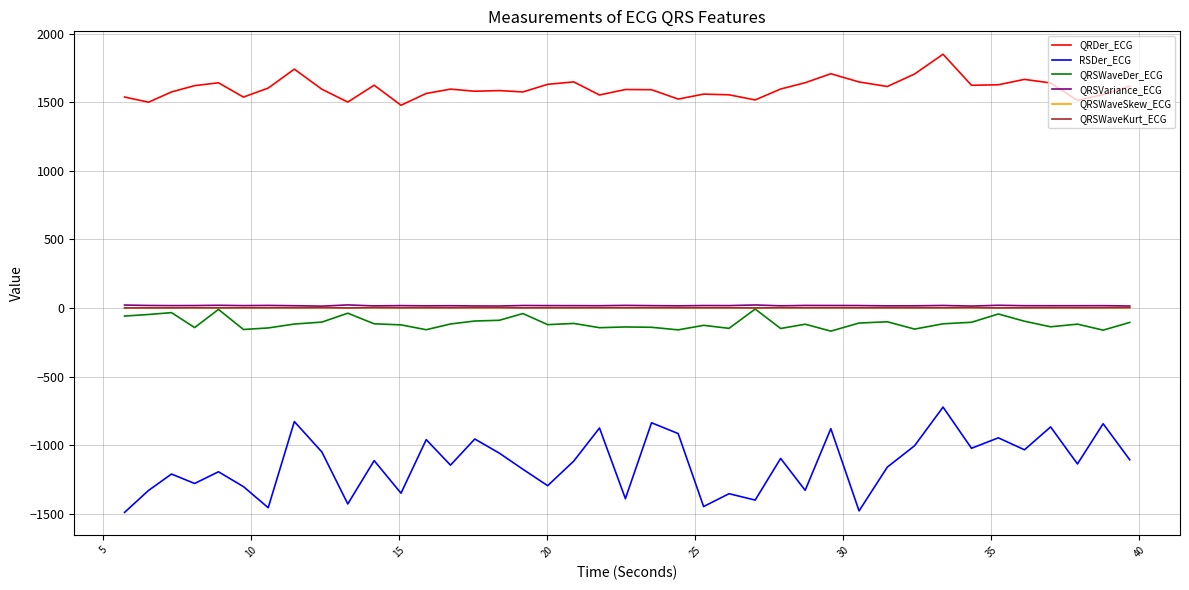

True or false: QRSVariance_ECG and QRSWaveSkew_ECG cross at least once.

False